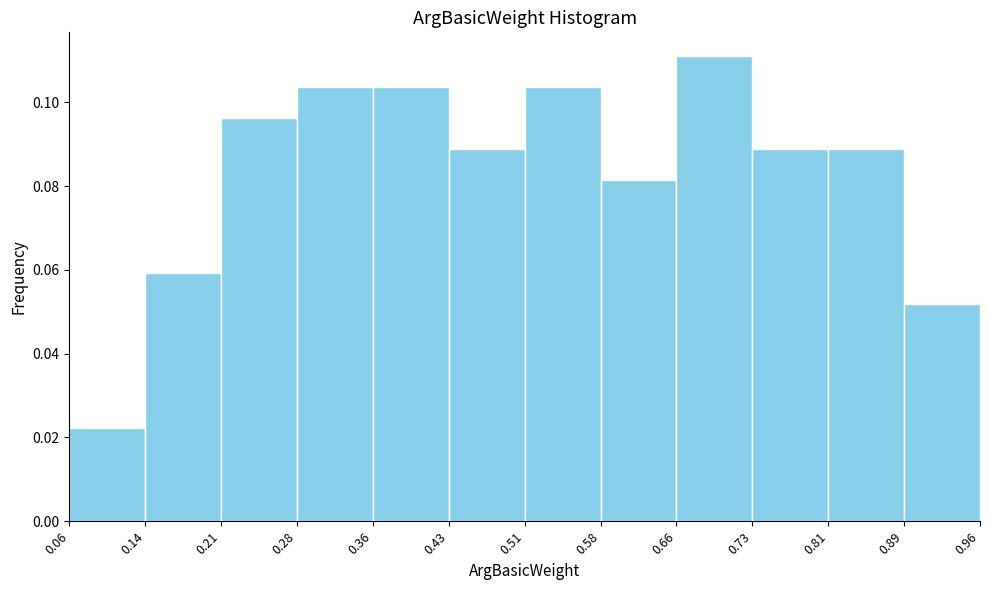

Over which range of the x-axis is the bar tallest?

0.66 to 0.73